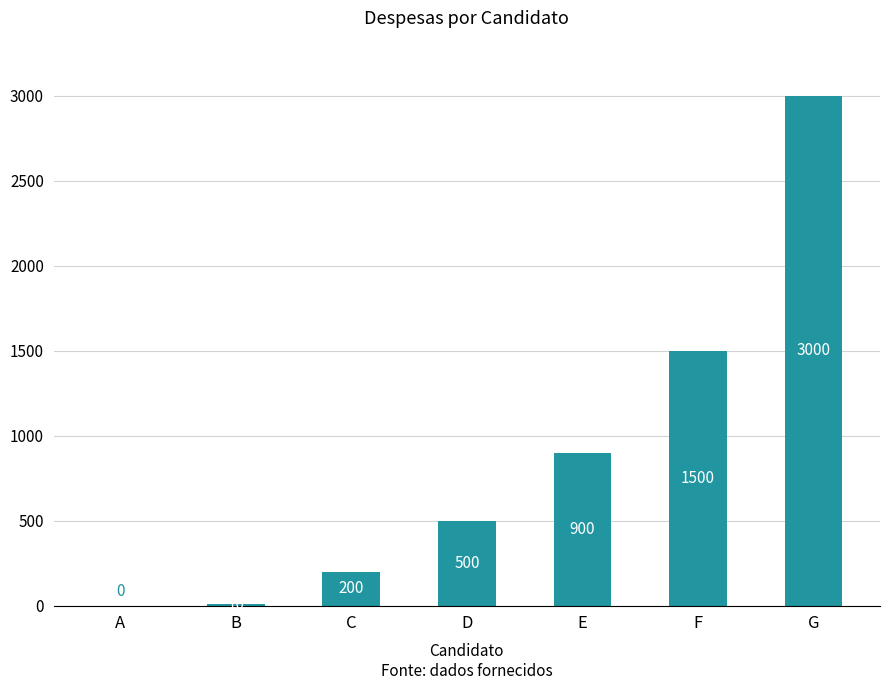

Reading left to right, extract all data points from this chart.

0	10	200	500	900	1500	3000